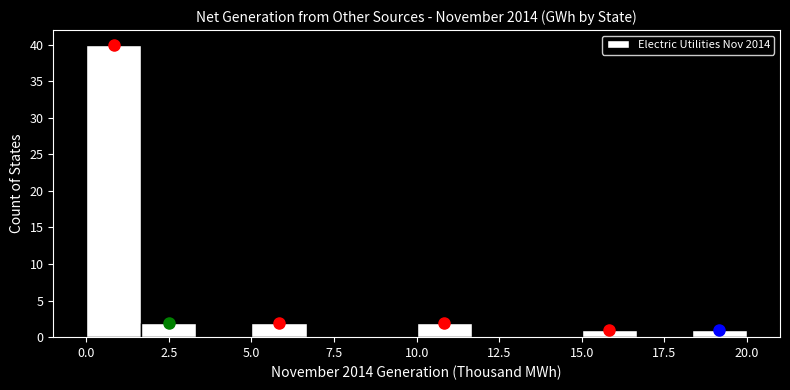

Read against the x-axis, roughly where is the centre of the tallest bar?

1.0